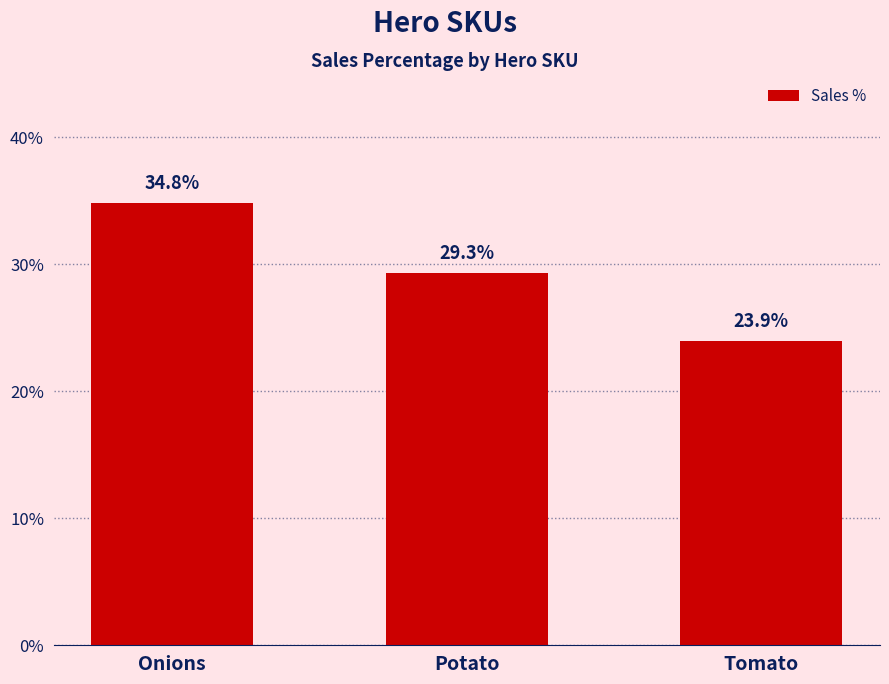

What is the sum of all values?

0.9